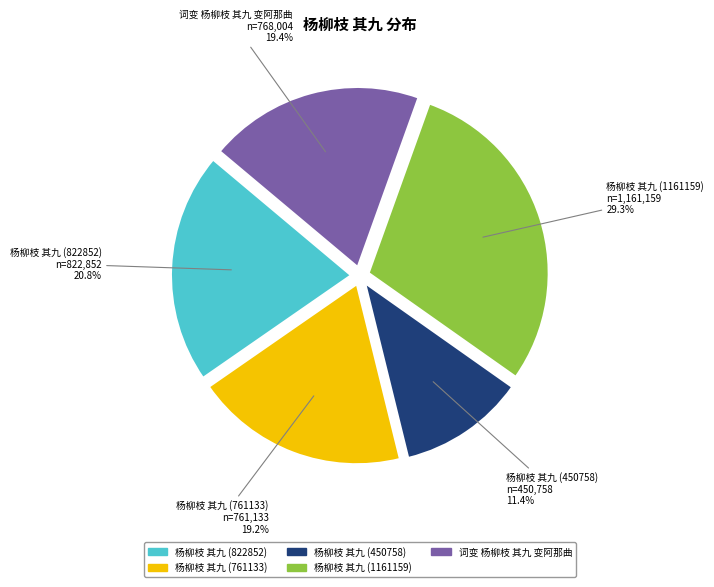

Which slice is the smallest?

杨柳枝 其九 (450758)